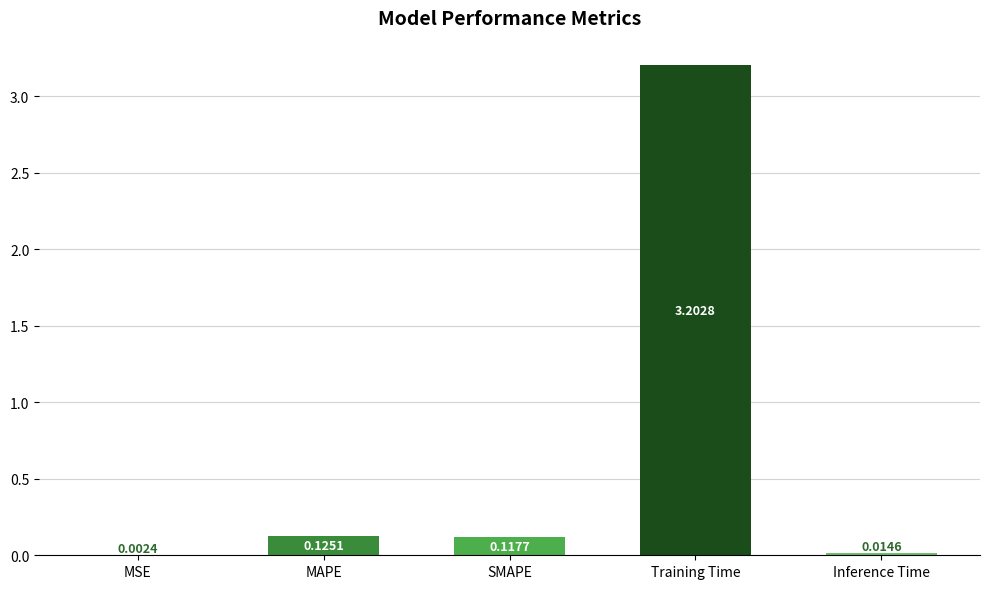

At which category does the chart reach its peak across all series?

Training Time